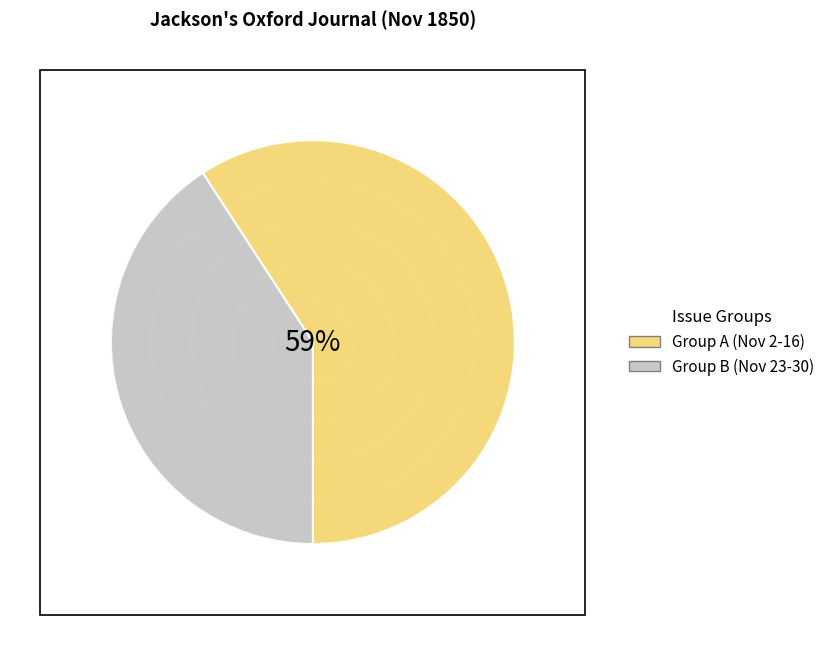

Does any single category account for the majority?

No